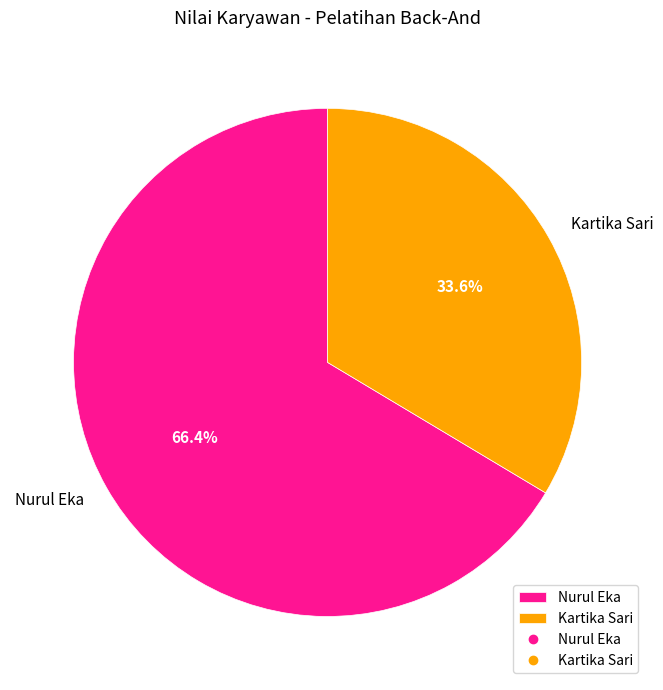

To the nearest percent, what is the average slice percentage?

50%